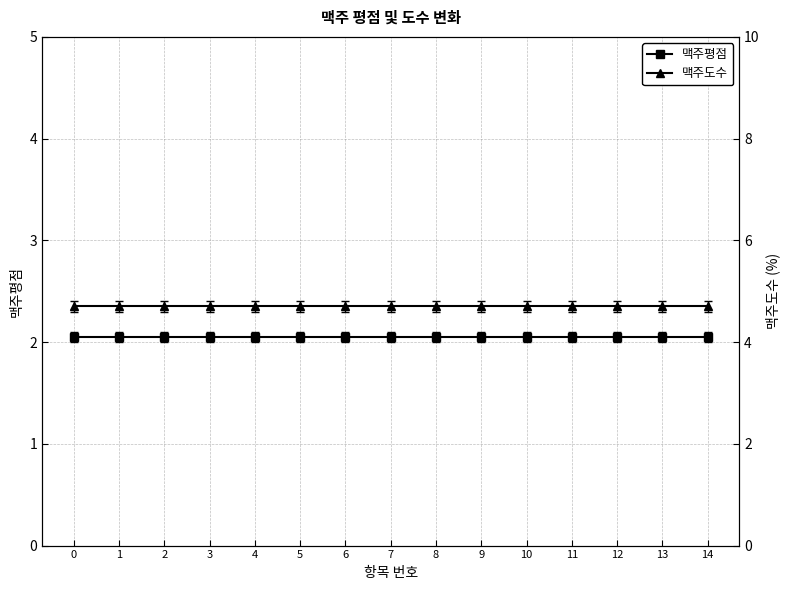

Reading left to right, what are all the values shown in this chart?

맥주평점: 0=2.0	1=2.0	2=2.0	3=2.0	4=2.0	5=2.0	6=2.0	7=2.0	8=2.0	9=2.0	10=2.0	11=2.0	12=2.0	13=2.0	14=2.0
맥주도수: 0=4.7	1=4.7	2=4.7	3=4.7	4=4.7	5=4.7	6=4.7	7=4.7	8=4.7	9=4.7	10=4.7	11=4.7	12=4.7	13=4.7	14=4.7